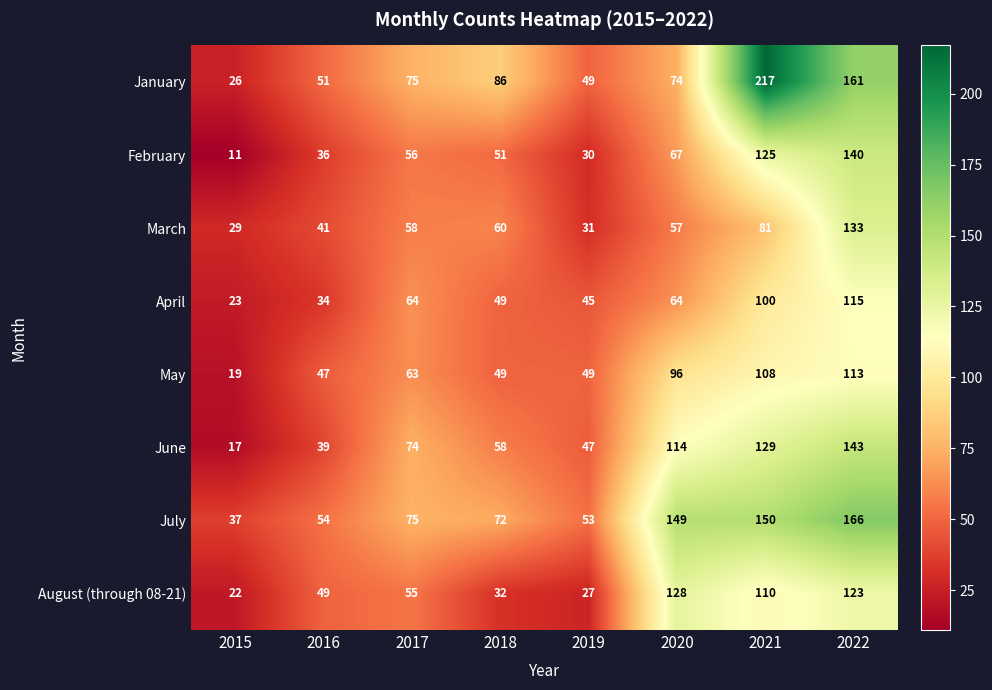

What is the sum of all August (through 08-21) values?

546